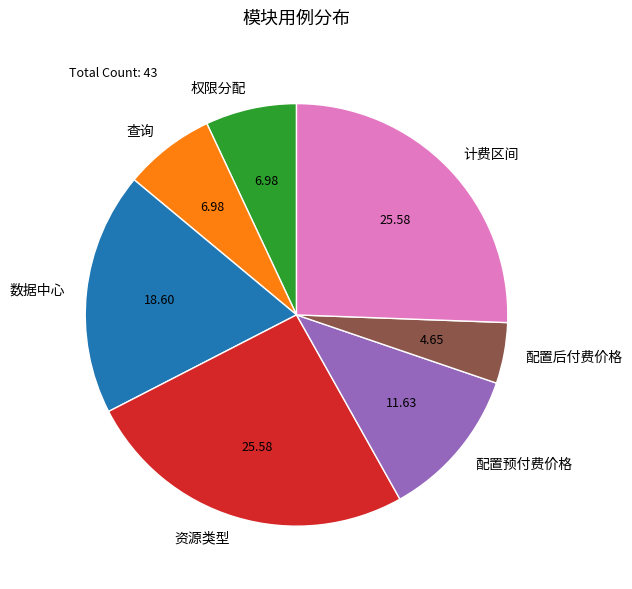

What is the smallest slice in the pie chart?

配置后付费价格